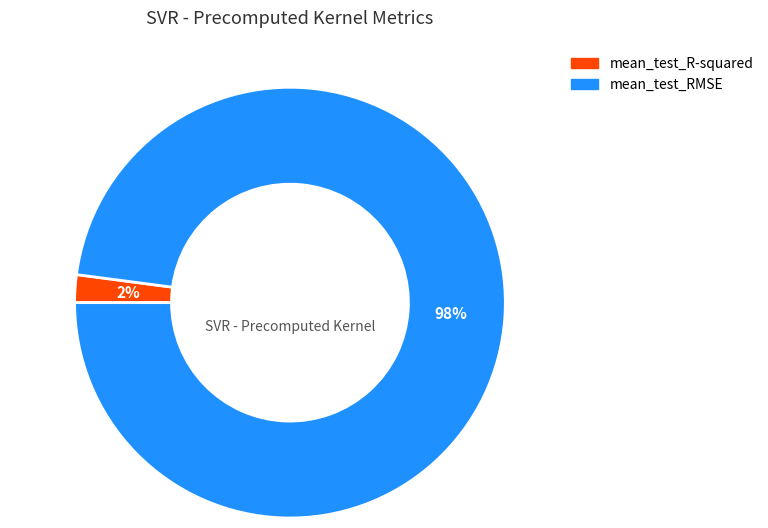

The mean_test_R-squared slice represents 2% of the pie. True or false?

True